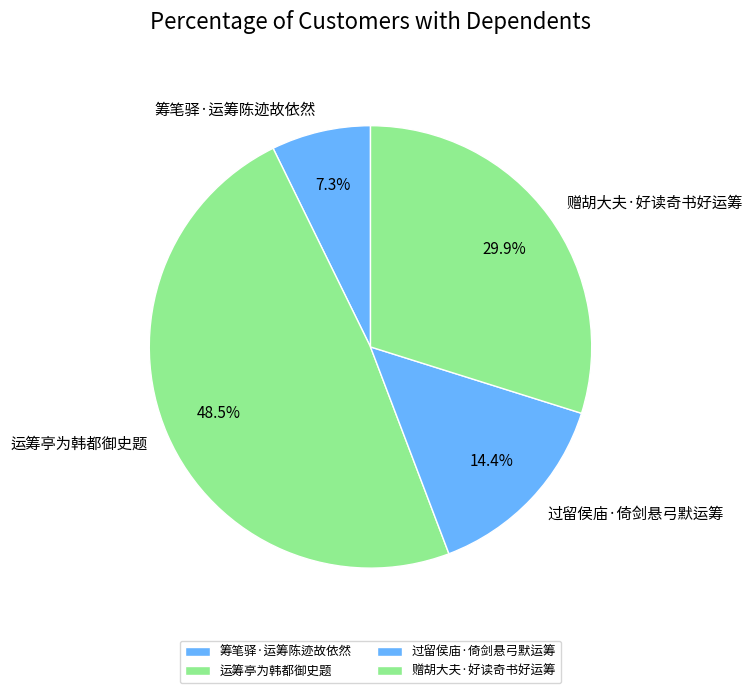

To the nearest percent, what is the combined percentage of 运筹亭为韩都御史题 and 赠胡大夫·好读奇书好运筹?

78%